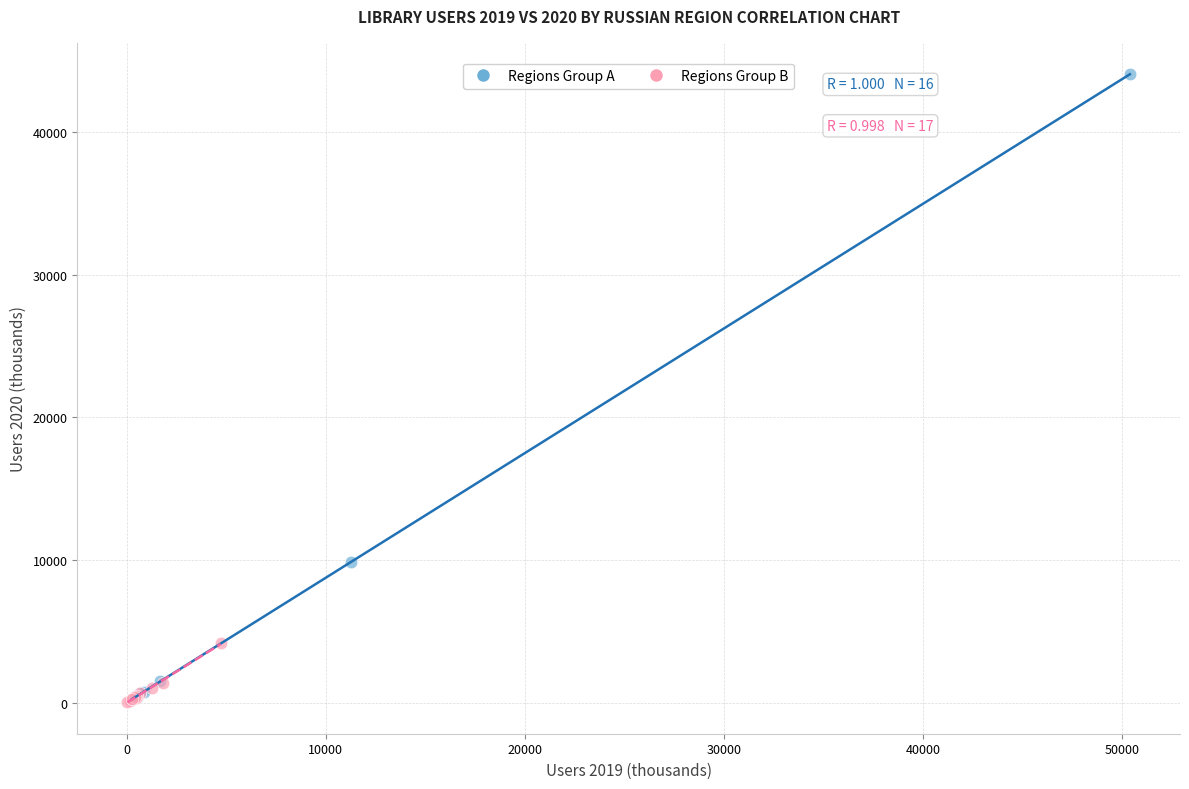

Which series has the widest spread of Y values?

Regions Group A